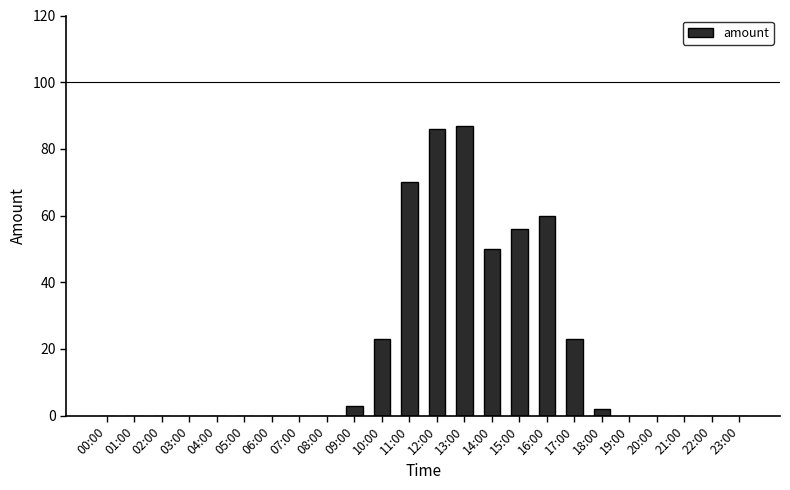

The value at 21:00 is 55. True or false?

False